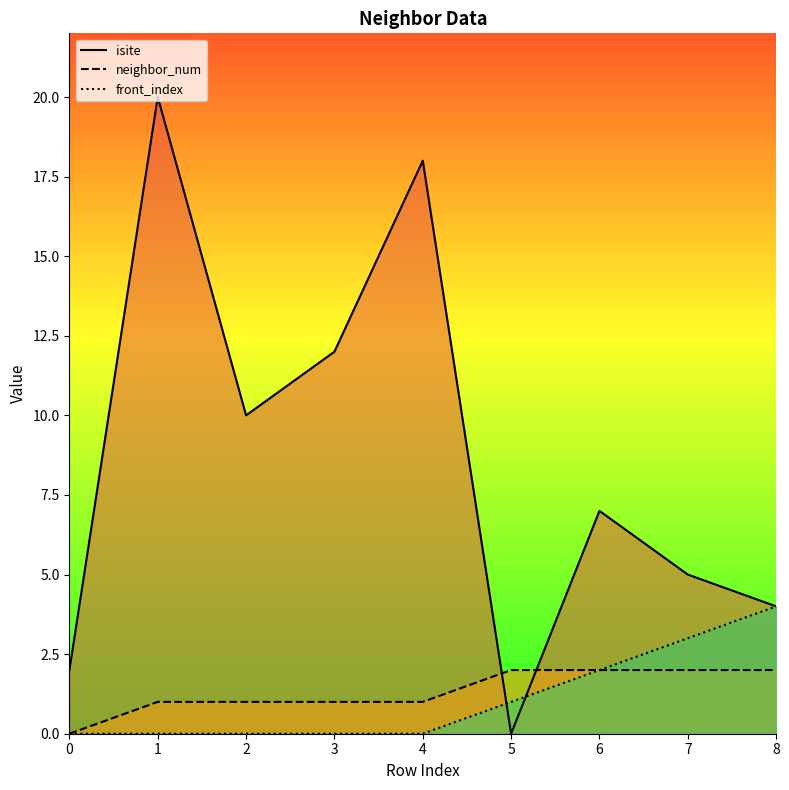

The value of neighbor_num at 4 is 2. True or false?

False